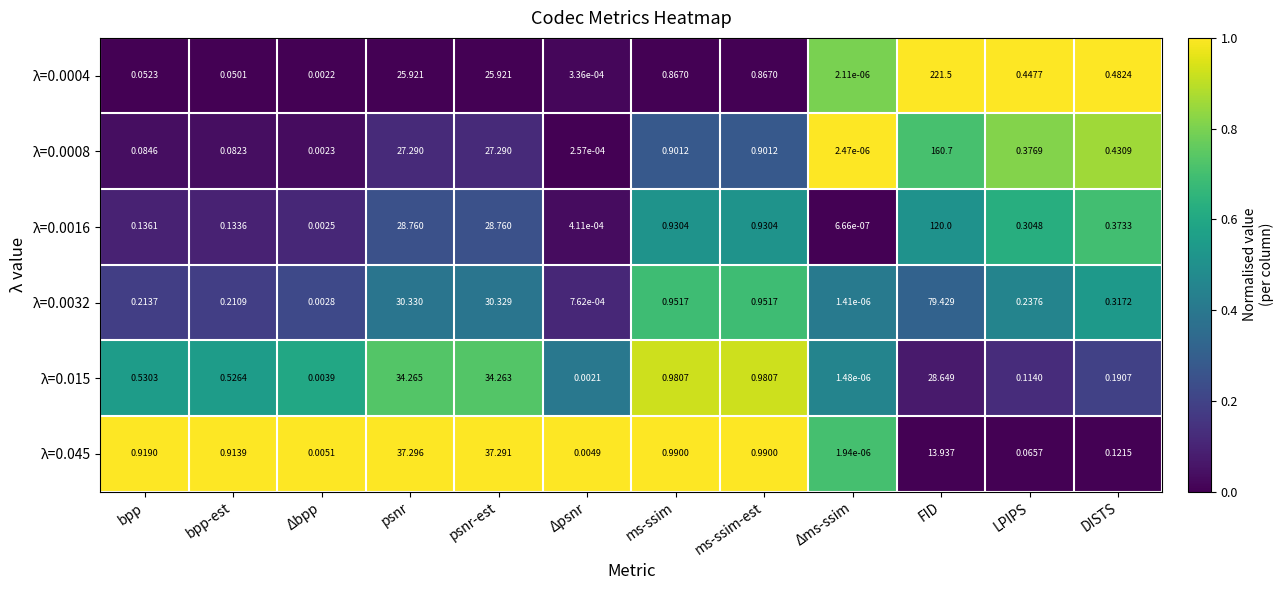

At which category does the chart reach its minimum across all series?

Δms-ssim